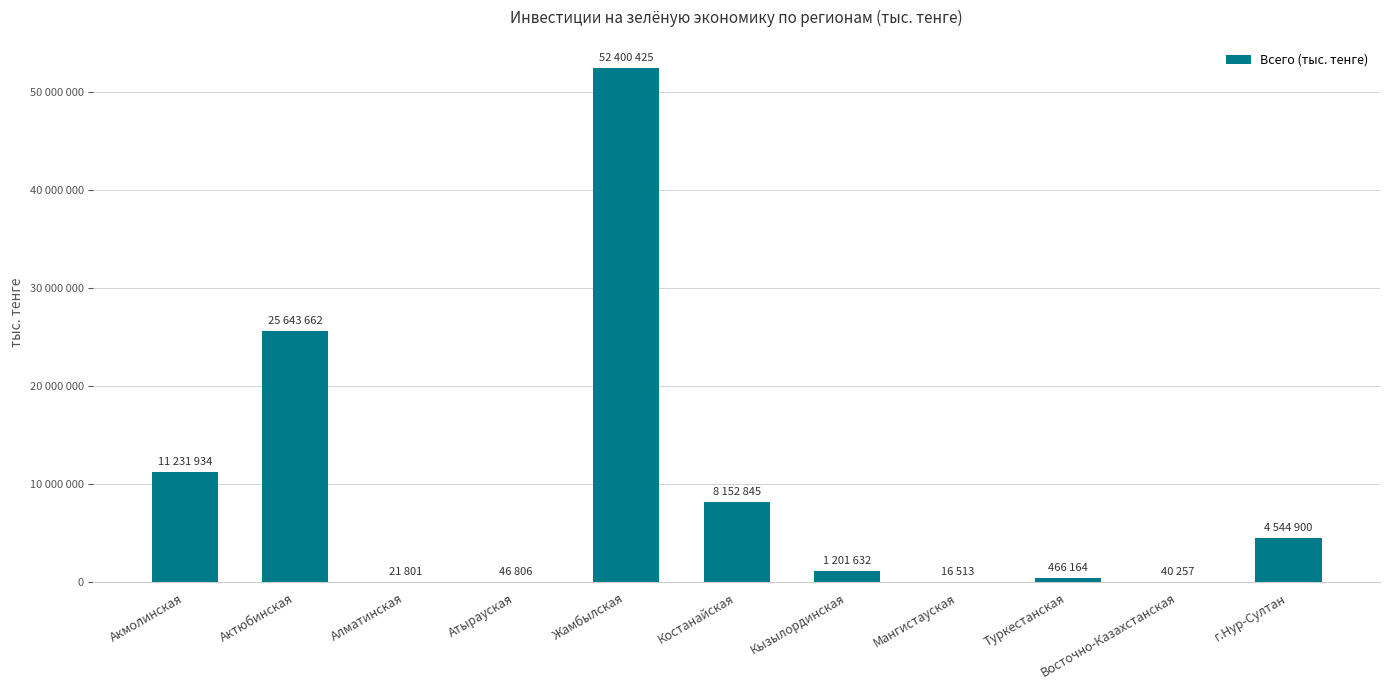

Are the bars horizontal?

No